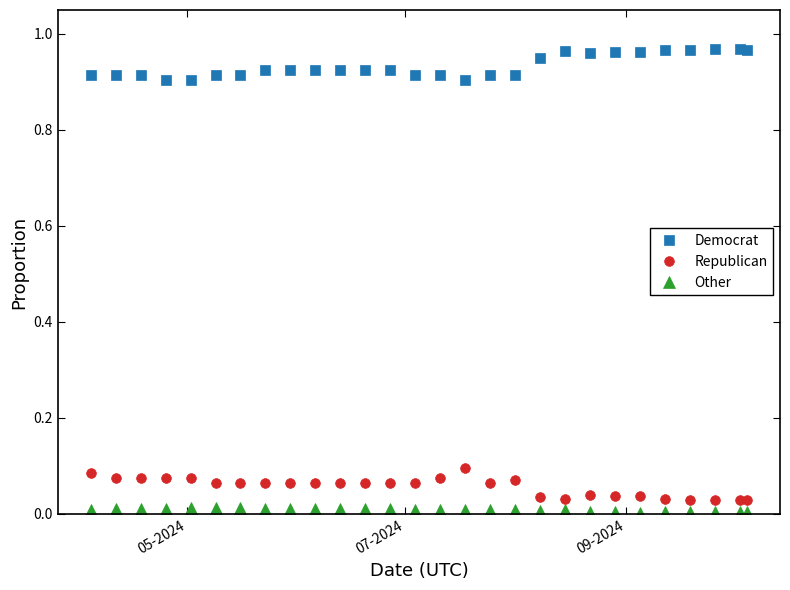

True or false: Democrat and Republican cross at least once.

False